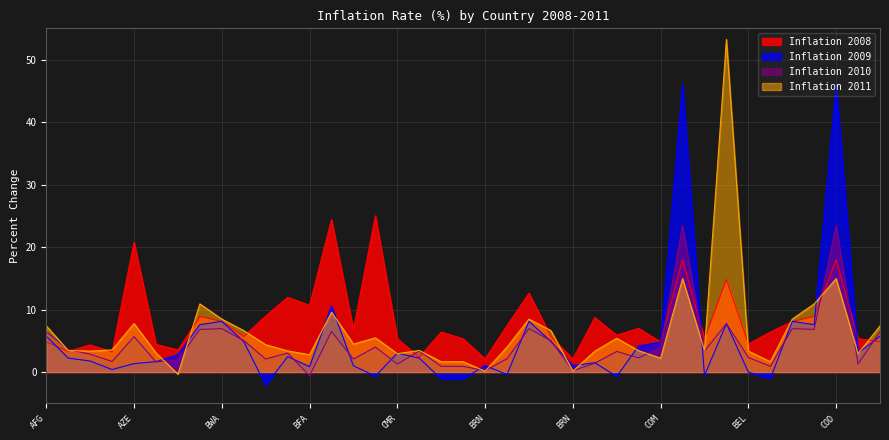

What is the total value across all series at BGR?

20.8